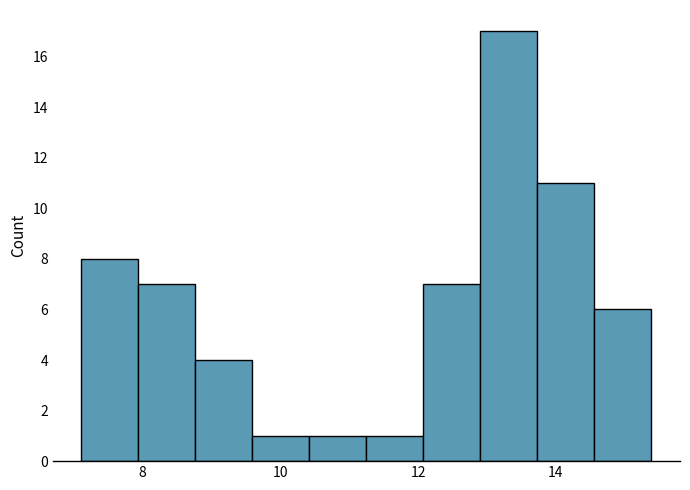

Reading left to right, transcribe this chart: for each bar, give the range it covers on the x-axis and its height. Neither the bar edges nor the heights are printed on the chart, so give them approximately, as read against the axes.

7.2 to 8.0: 8
8.0 to 8.8: 7
8.8 to 9.6: 4
9.6 to 10.4: 1
10.4 to 11.2: 1
11.2 to 12.0: 1
12.0 to 13.0: 7
13.0 to 13.8: 17
13.8 to 14.6: 11
14.6 to 15.4: 6